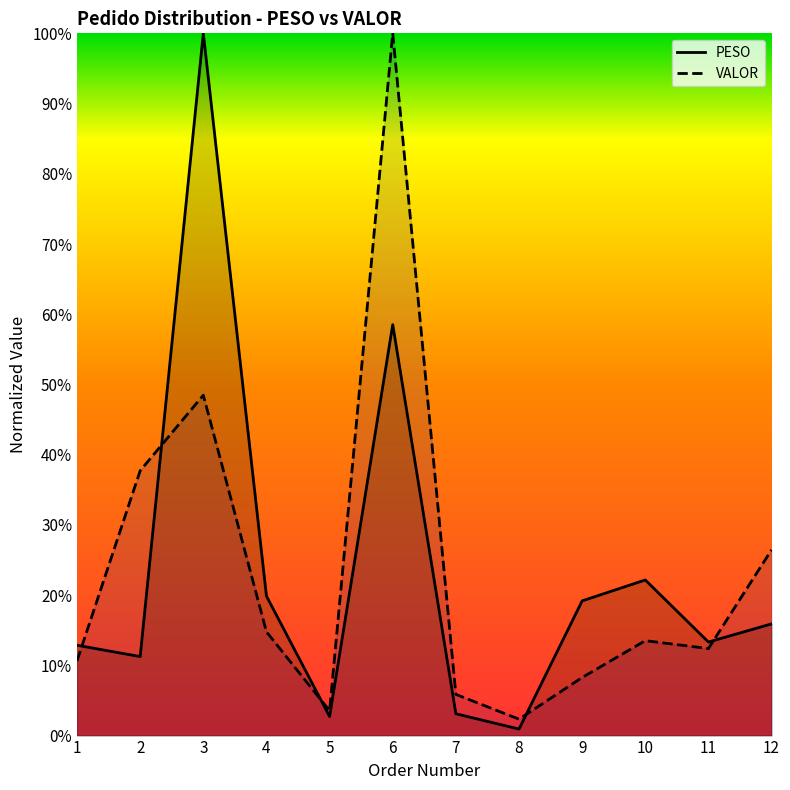

What is the value of the VALOR point at the 9th from the left?

8.3